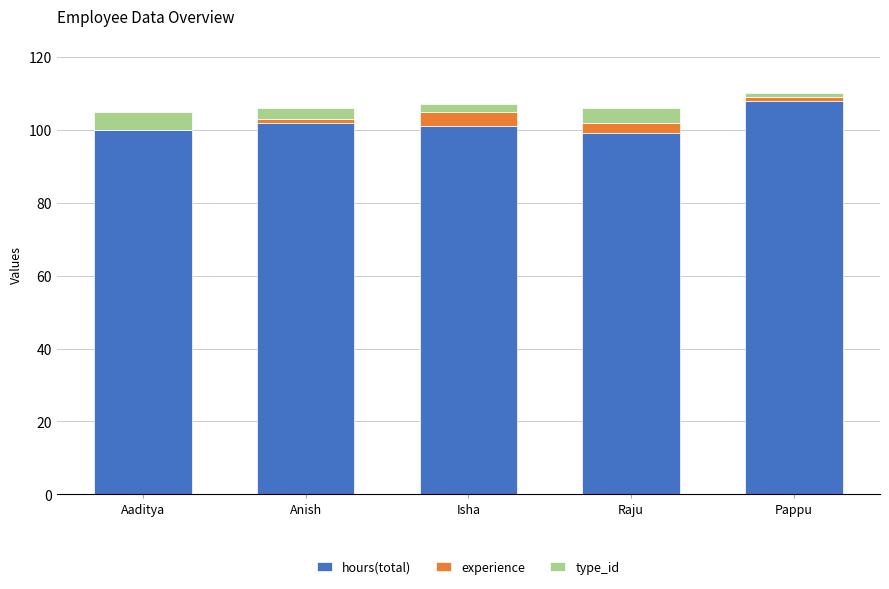

Reading left to right, what are the values for hours(total)?

Aaditya=100	Anish=102	Isha=101	Raju=99	Pappu=108